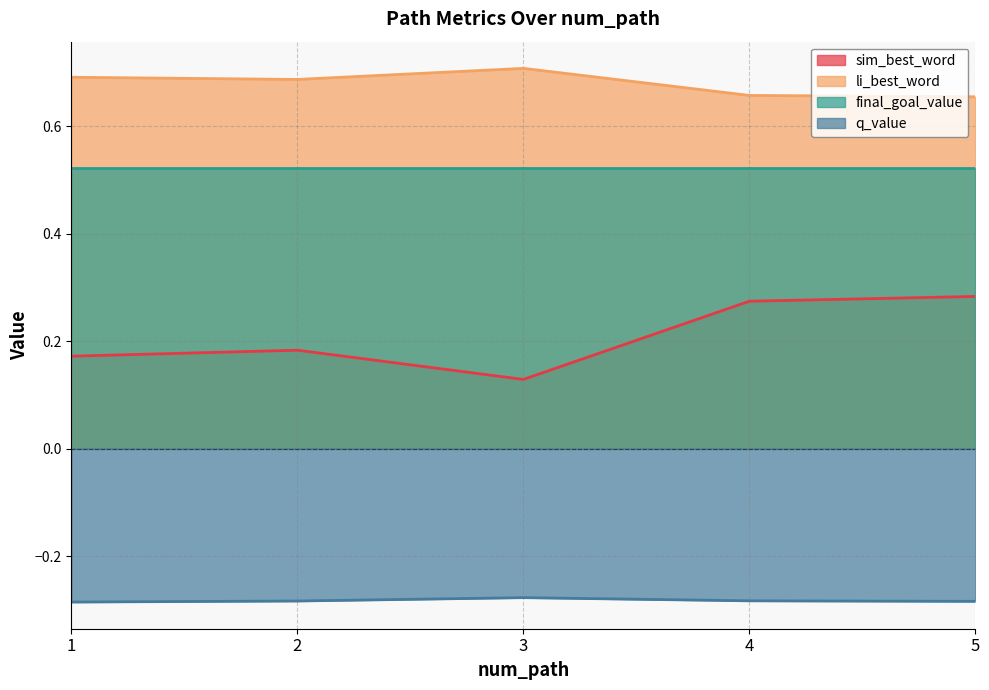

Does the chart have visible grid lines?

Yes